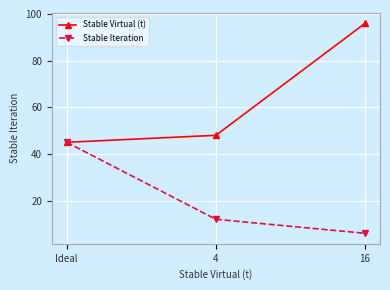

What is the average value of the Stable Virtual (t) series?

63